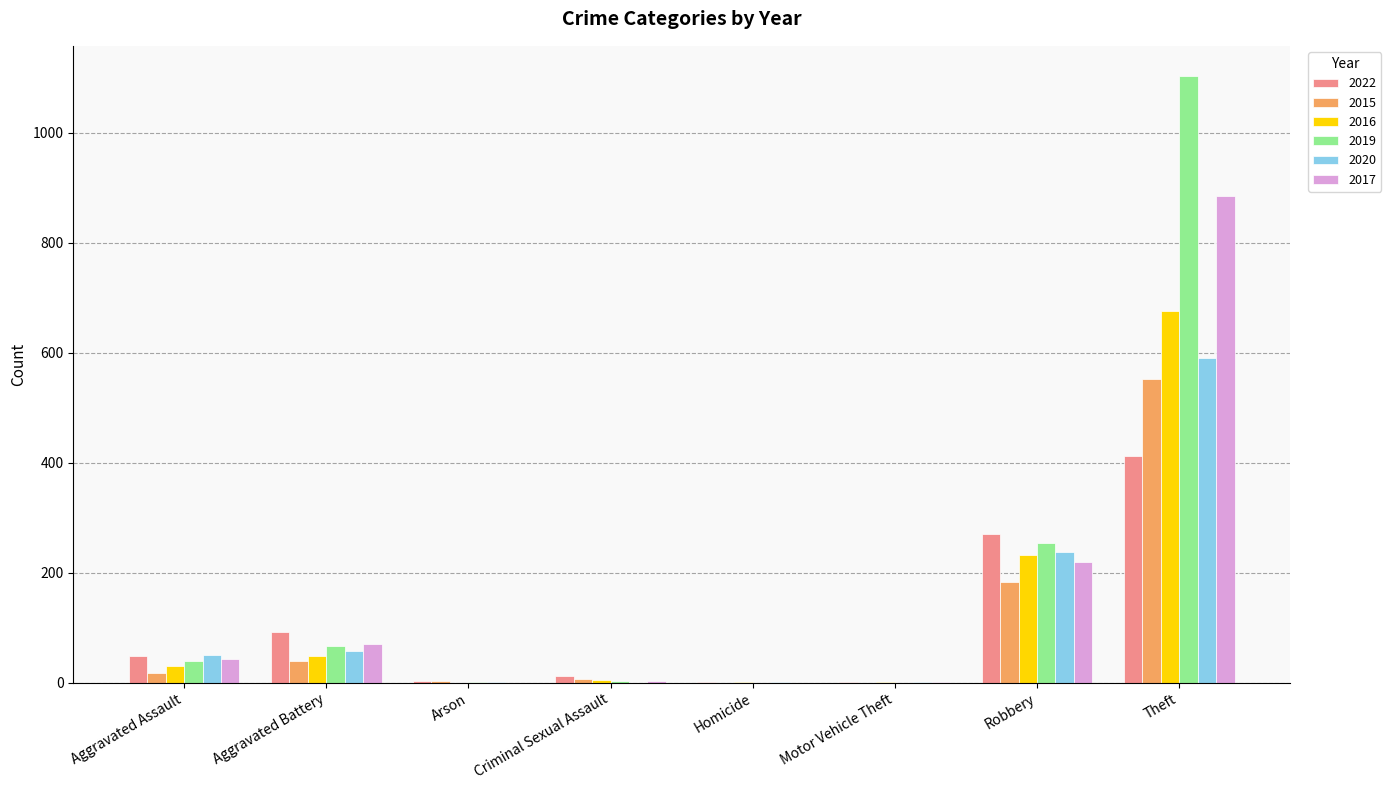

What is the highest value of the 2022 series?

412